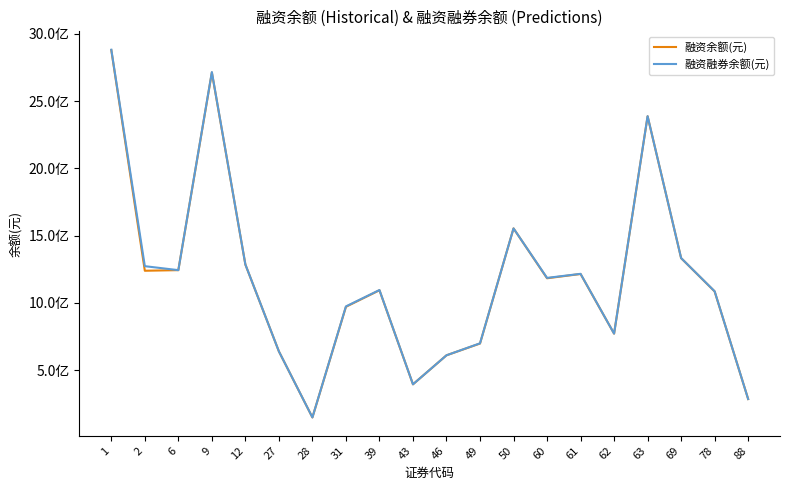

Which category has the lowest value in the 融资融券余额(元) series?

28